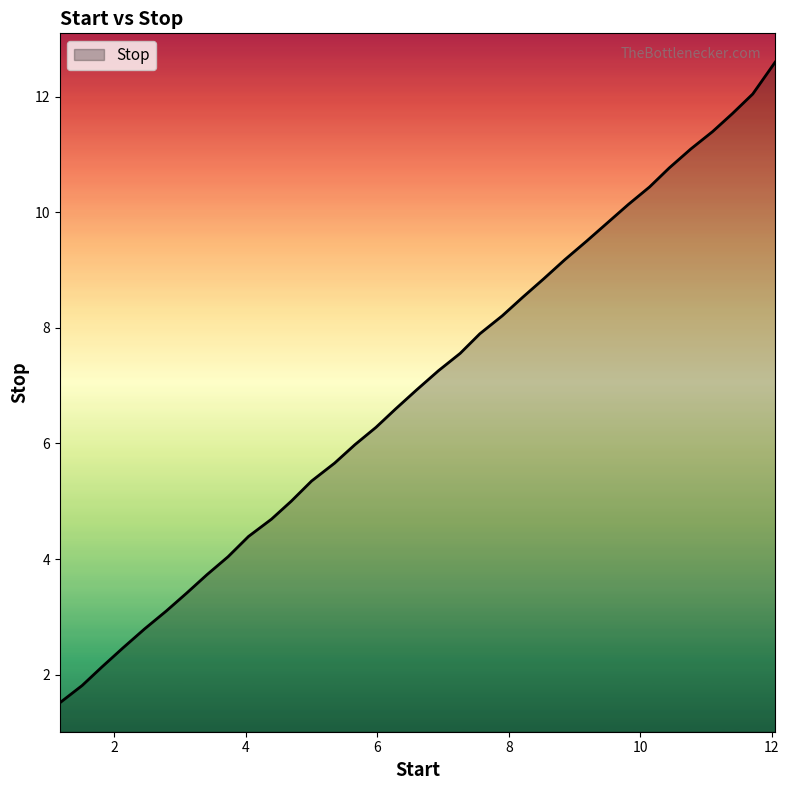

What is the difference between the maximum and minimum values?

11.1